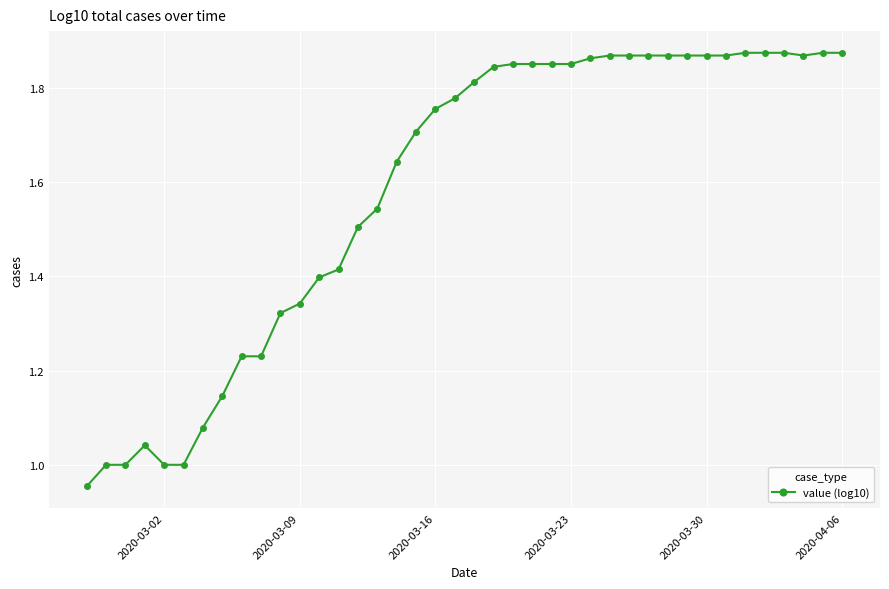

True or false: the data has more than 0 interior local peaks.

True